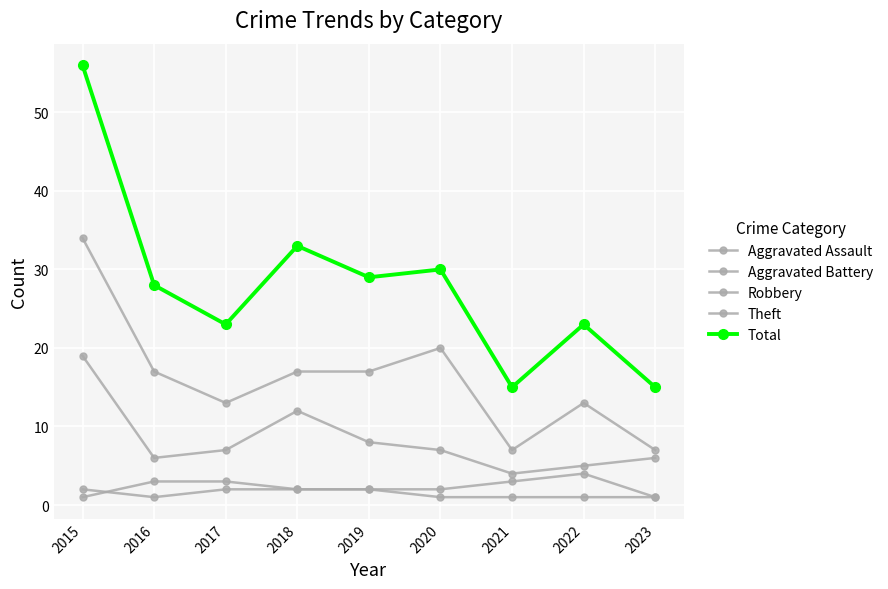

What is the approximate value of Robbery at 2018?

12